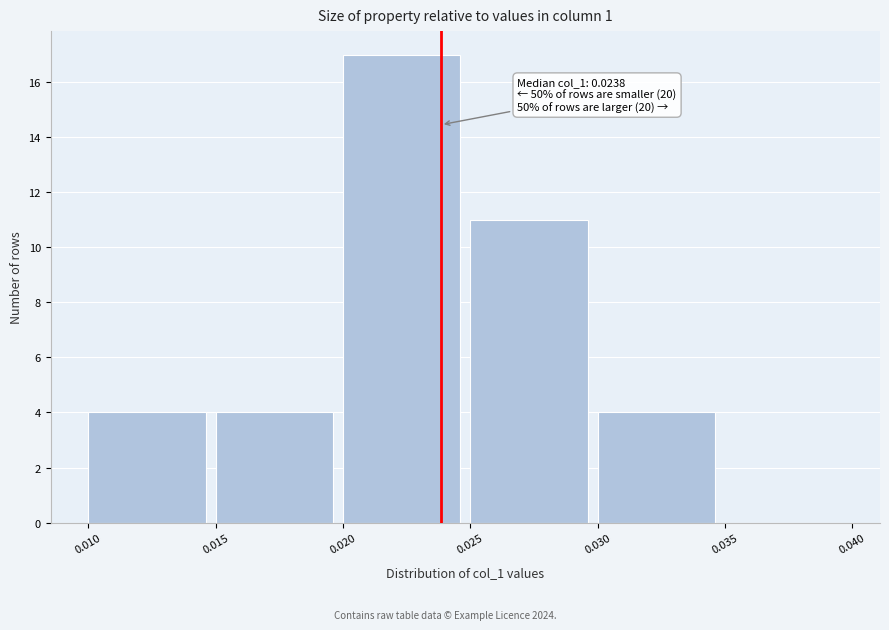

Over which range of the x-axis is the bar tallest?

0.020 to 0.025